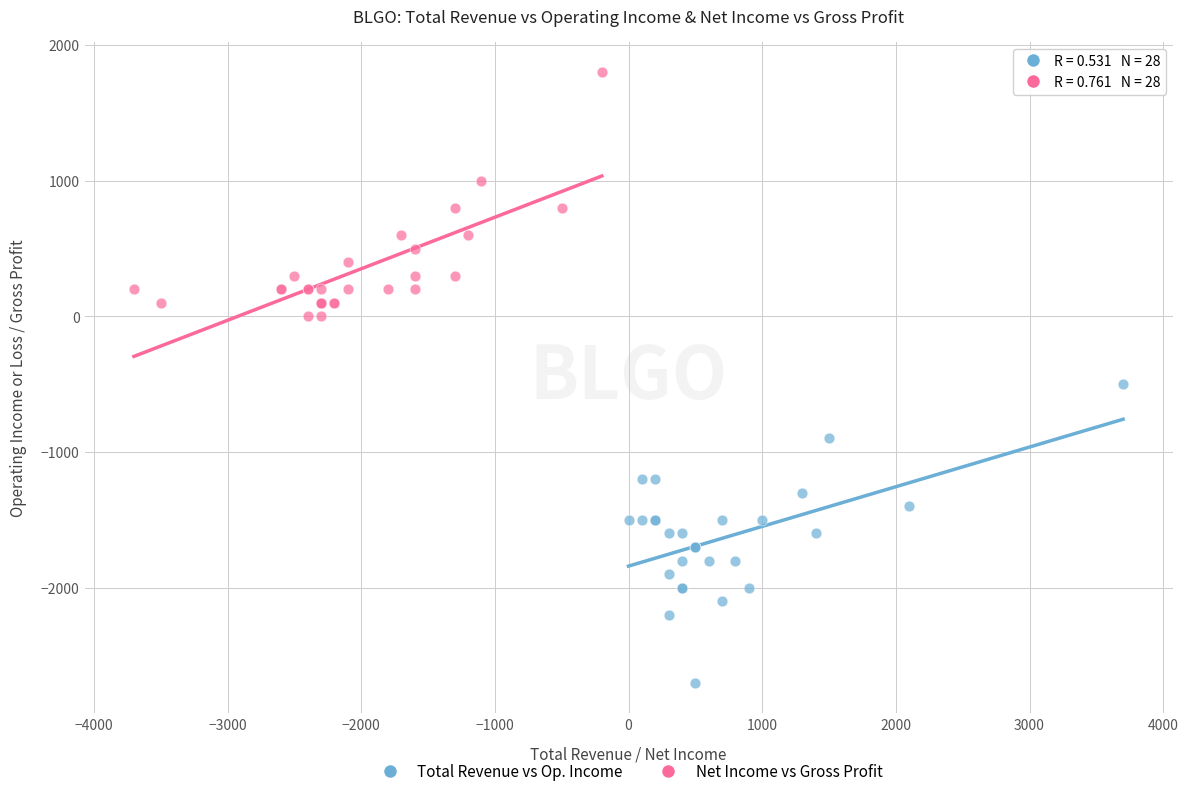

Which series has the largest Y range (max minus min)?

Total Revenue vs Op. Income